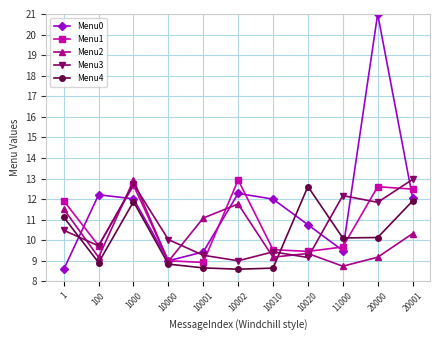

What is the value of the Menu0 point at the 10th from the left?

21.0